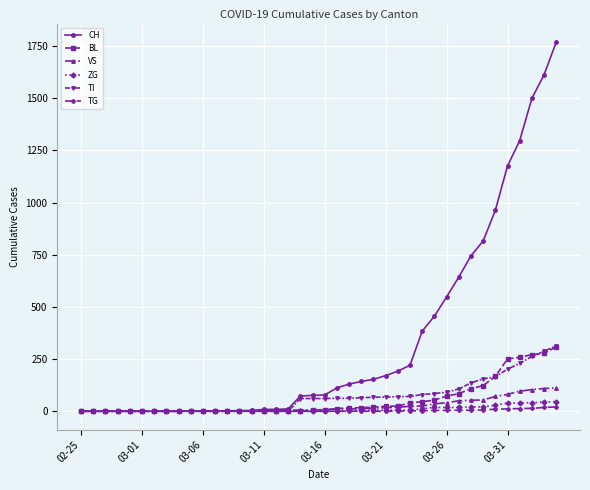

Which series has the widest spread of values?

CH